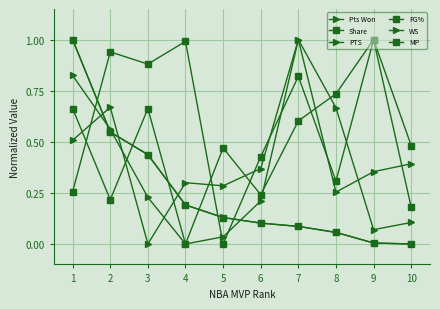

Which category has the lowest value across all series?

10